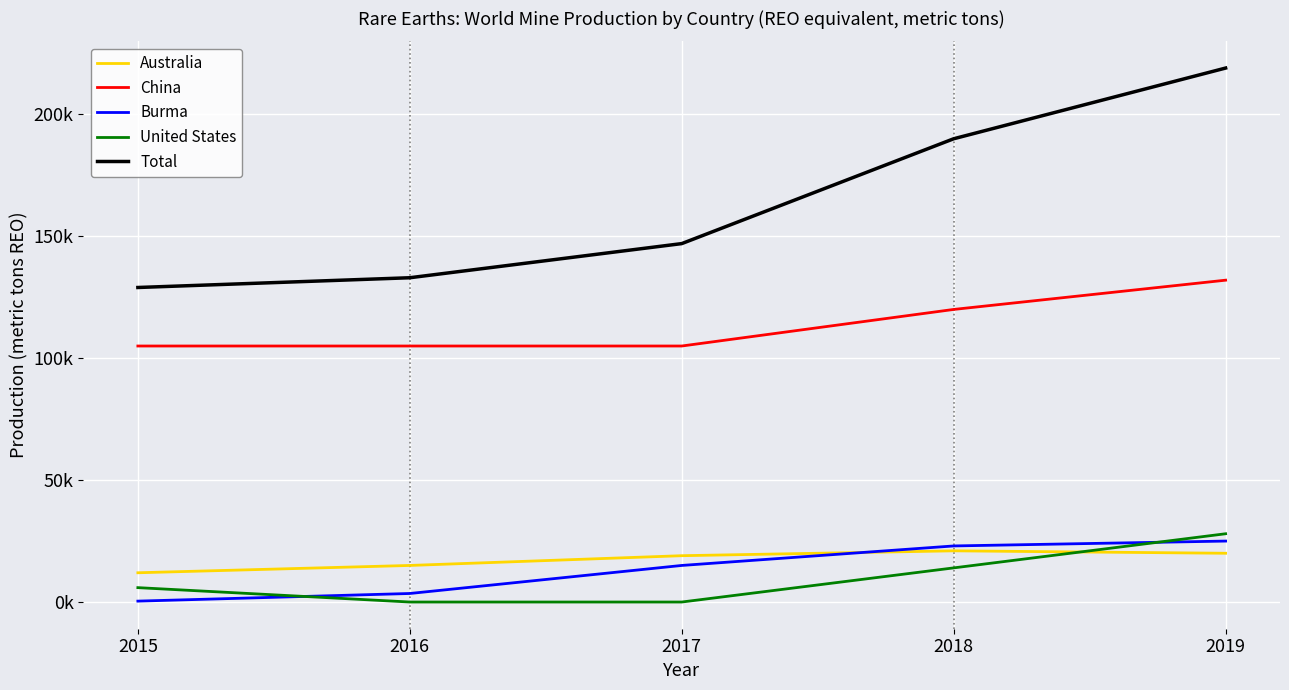

Count the United States values in the range 0 to 14000.

4